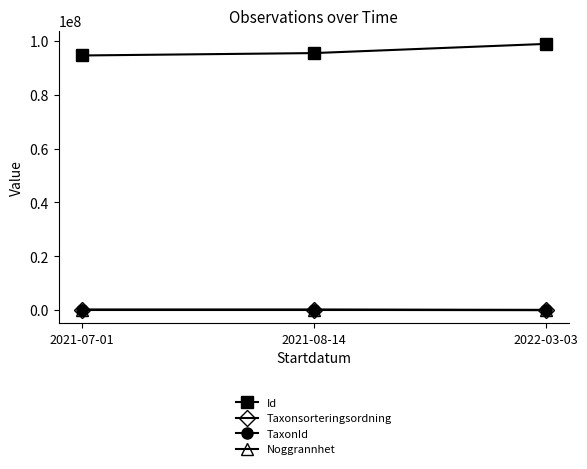

How many data points in Taxonsorteringsordning are less than 96251?

1